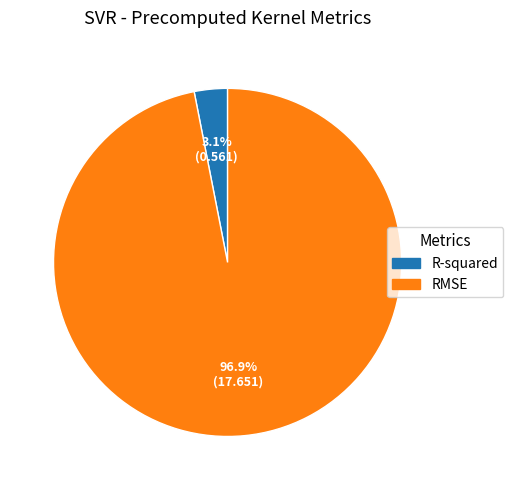

Rank the categories by value from highest to lowest.

RMSE, R-squared